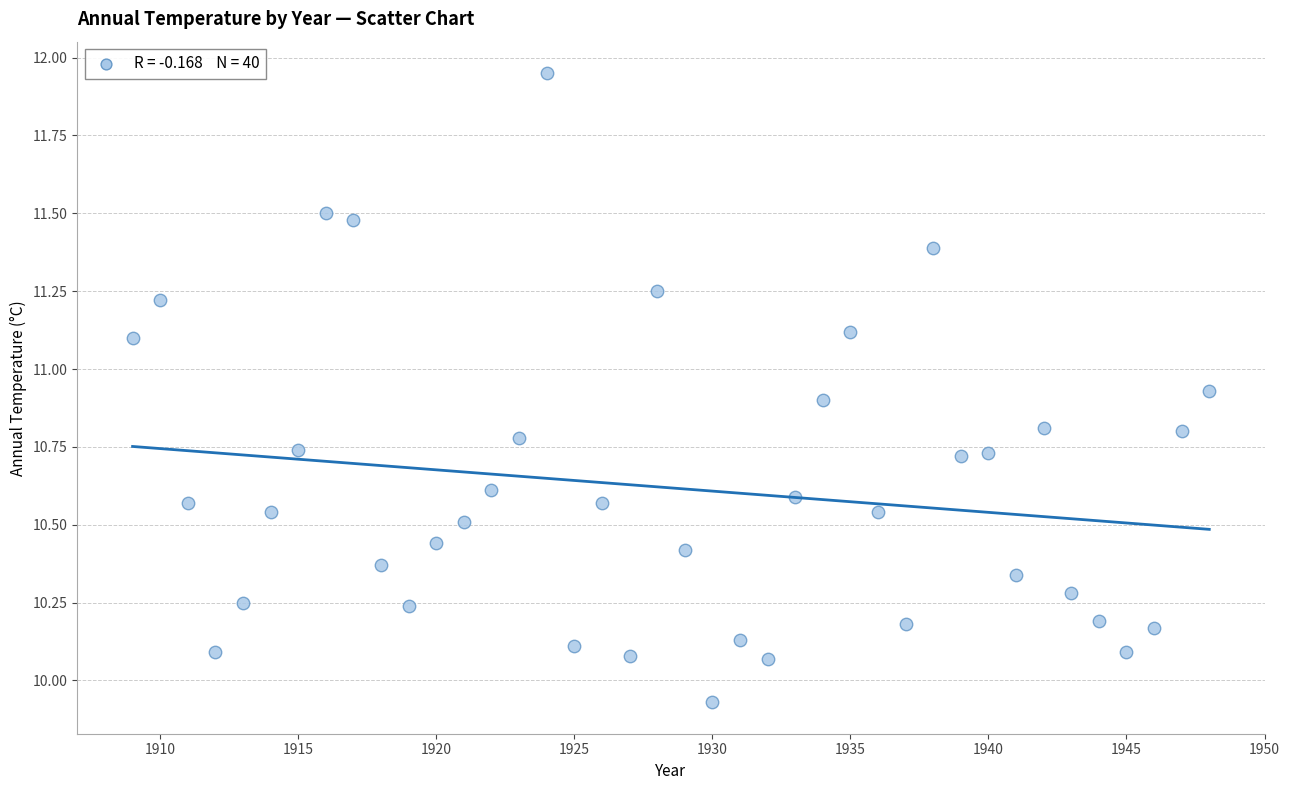

What is the range of X values (max minus min)?

39.0